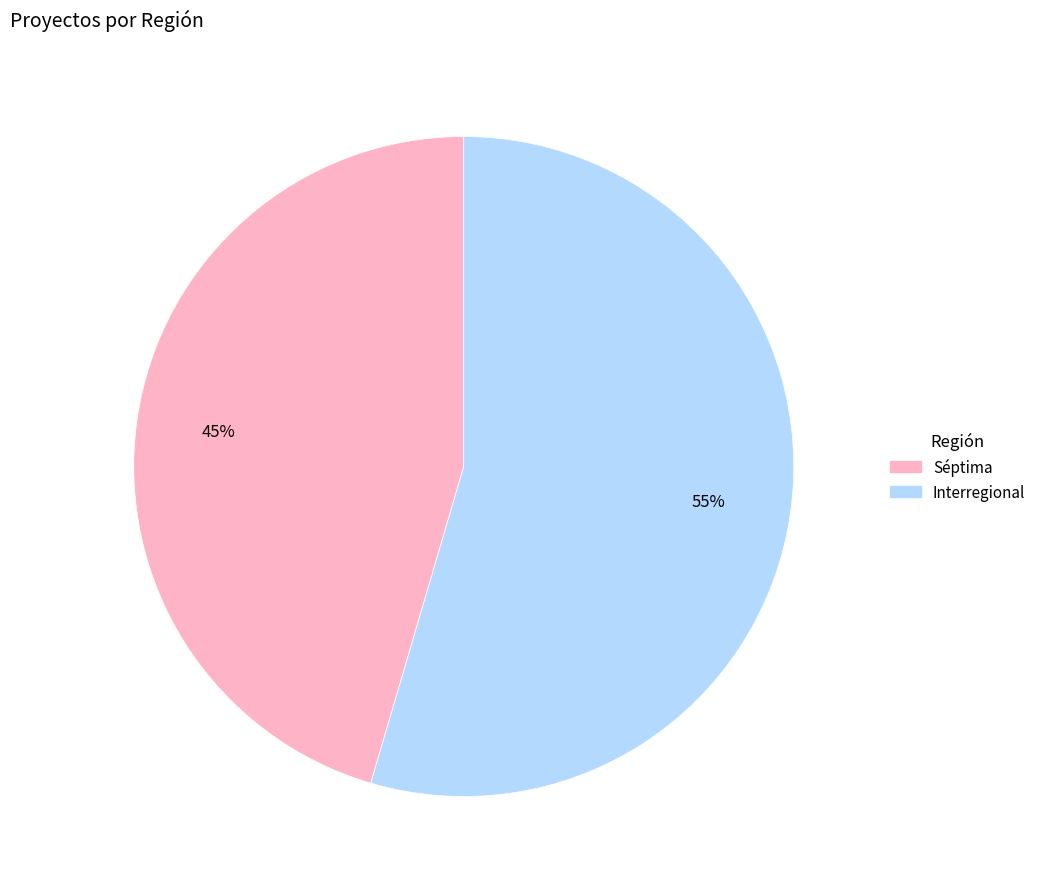

Between Interregional and Séptima, which is larger?

Interregional